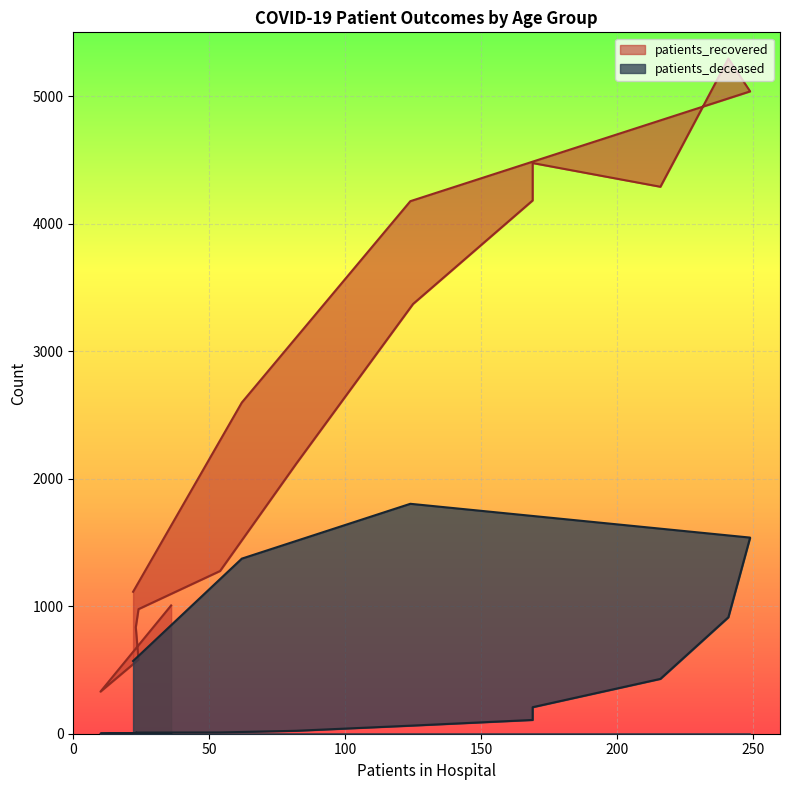

Reading left to right, transcribe all the data shown in this chart.

patients_recovered: 1006	330	581	835	977	1276	2117	3370	4182	4475	4289	5294	5037	4176	2597	1113
patients_deceased: 5	1	2	9	9	10	23	64	108	208	430	913	1538	1803	1373	570